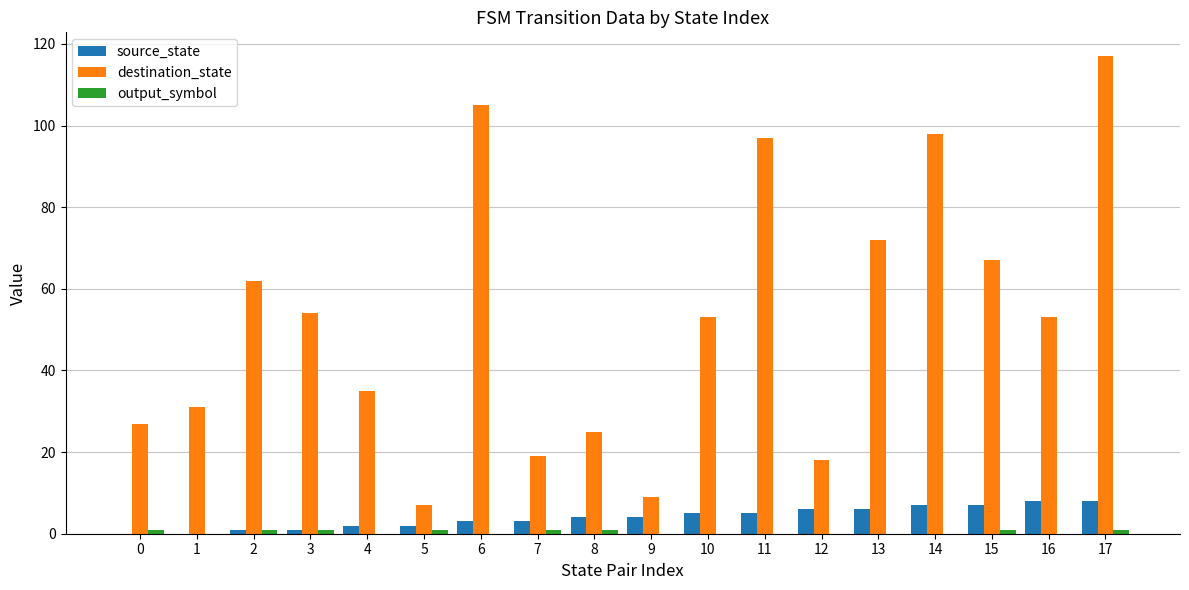

What value does the source_state series have at 8?

4